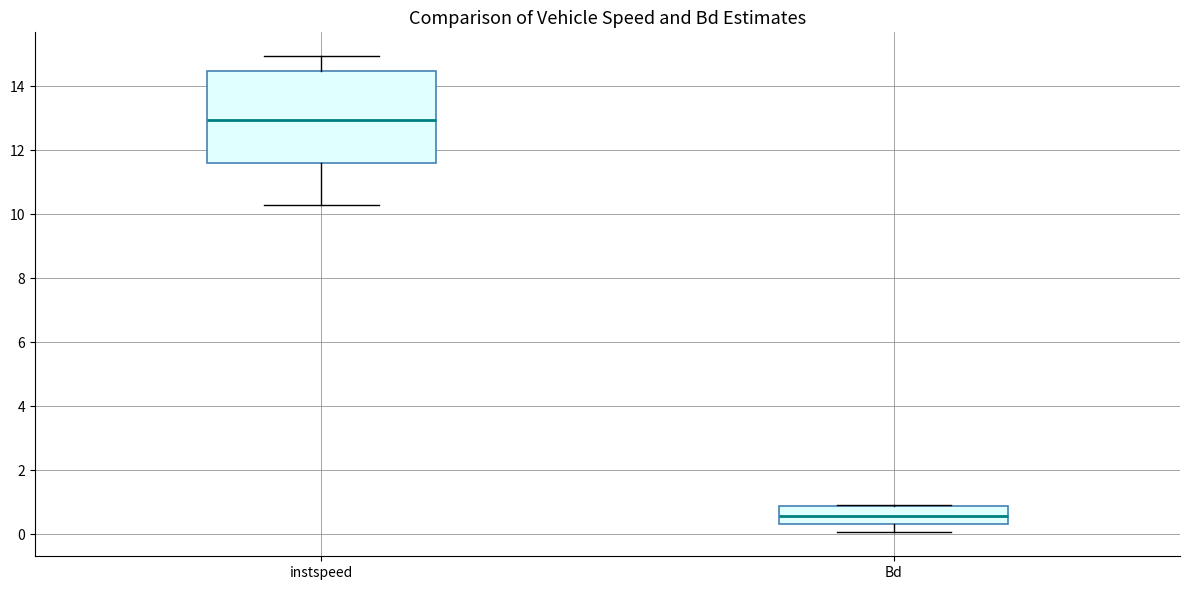

Where is the upper edge of the box for instspeed on the y-axis? The values are not printed on the chart, so give them approximately, as read against the axis.

14.4